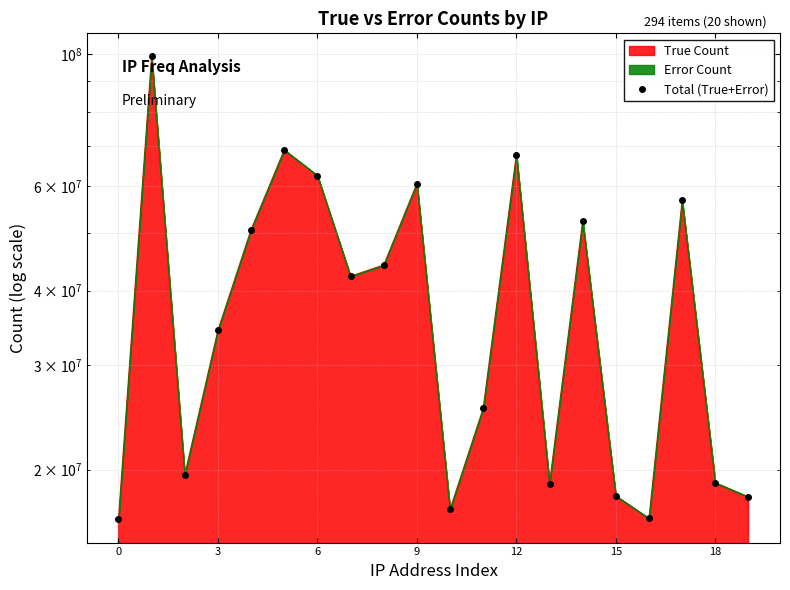

What is the difference between the maximum and minimum values?

82676537